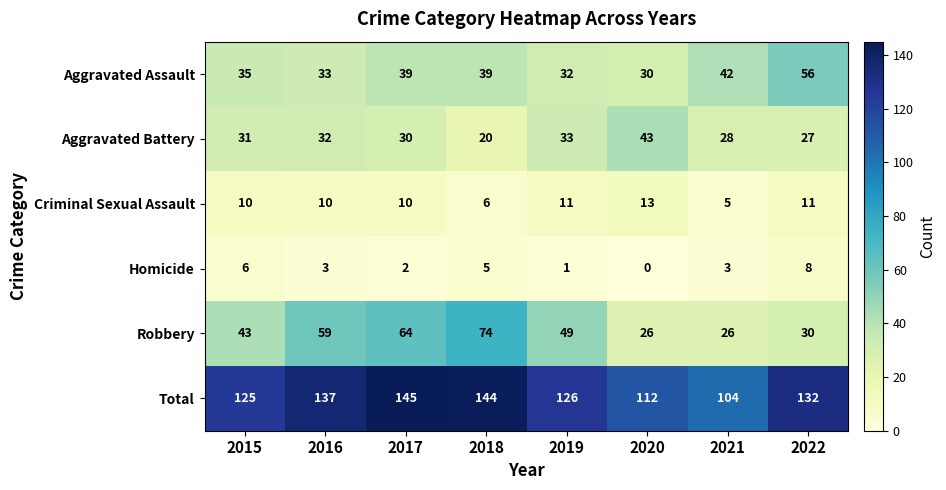

Rank the series at 2021 from lowest to highest value.

Homicide, Criminal Sexual Assault, Robbery, Aggravated Battery, Aggravated Assault, Total